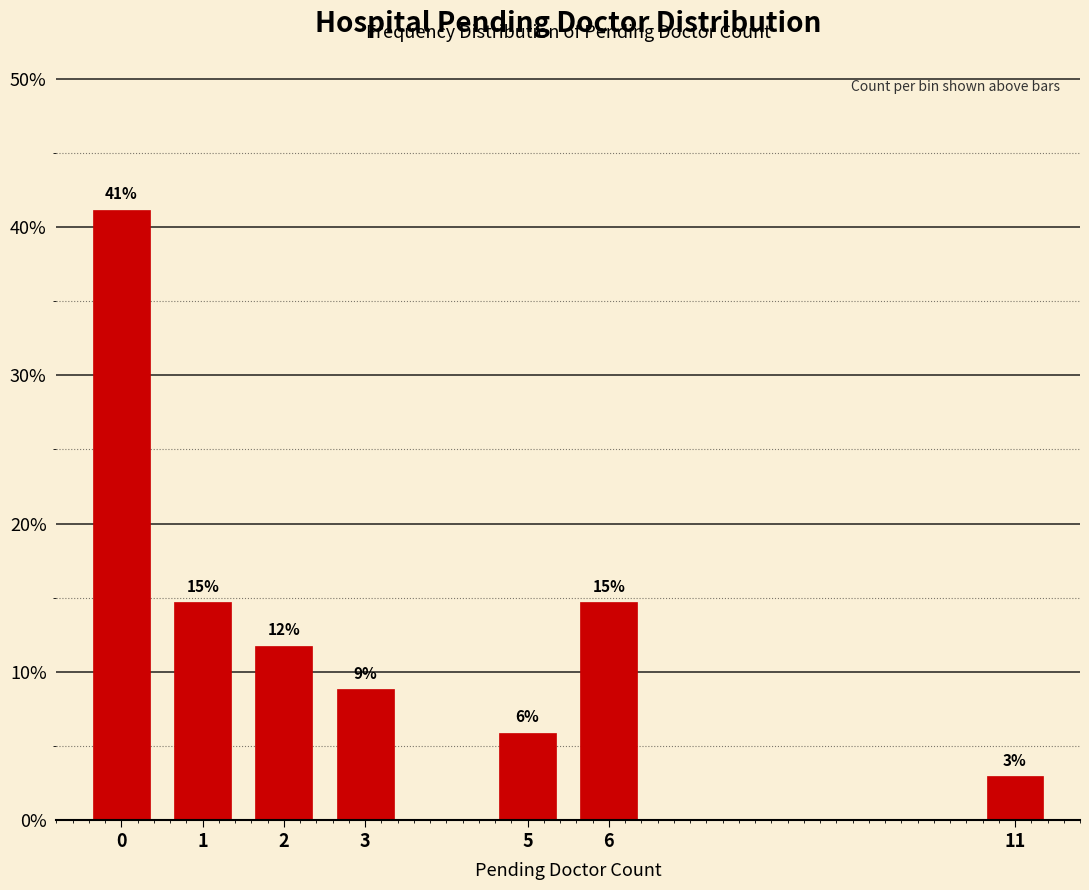

Does the chart contain any negative values?

No